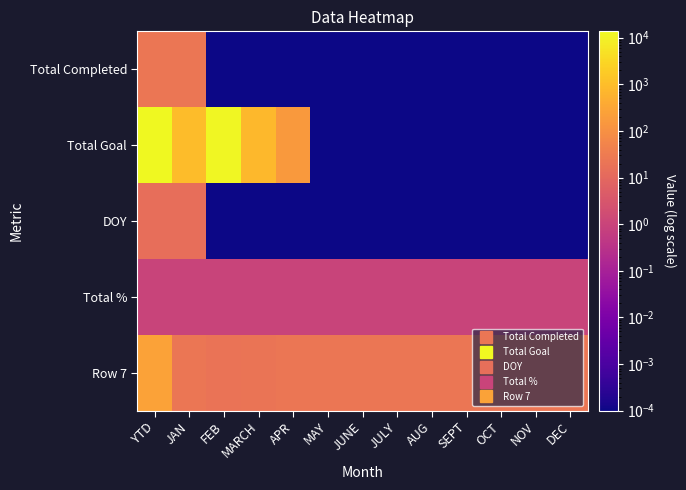

At which category does the chart reach its minimum across all series?

FEB